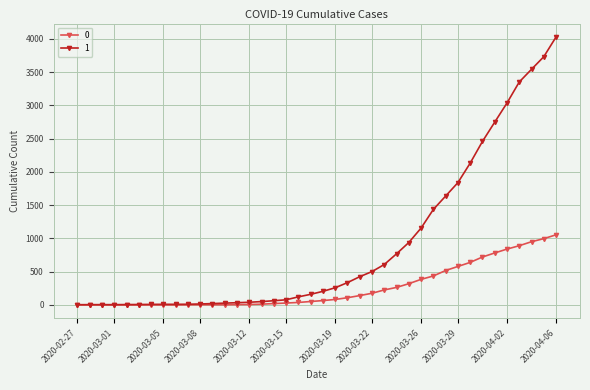

What is the maximum value shown in the chart?

4028